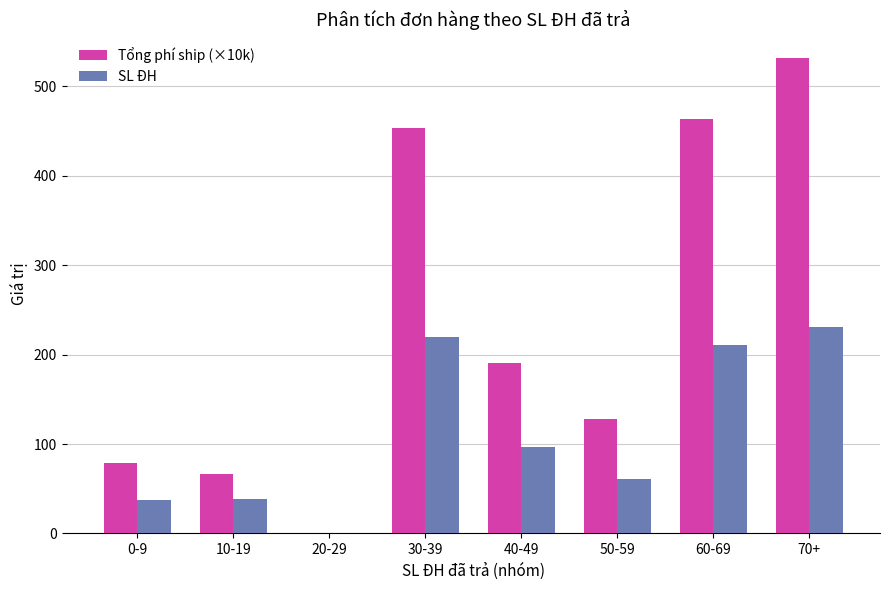

What is the sum of all Tổng phí ship (×10k) values?

1911.4